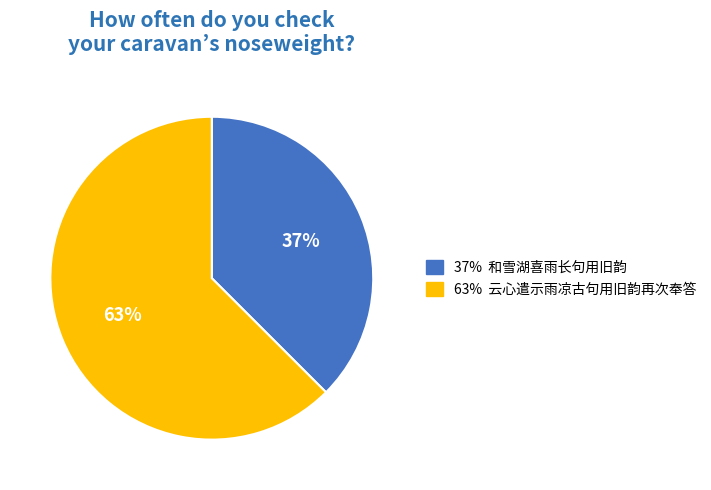

Is there a majority slice in this chart?

Yes